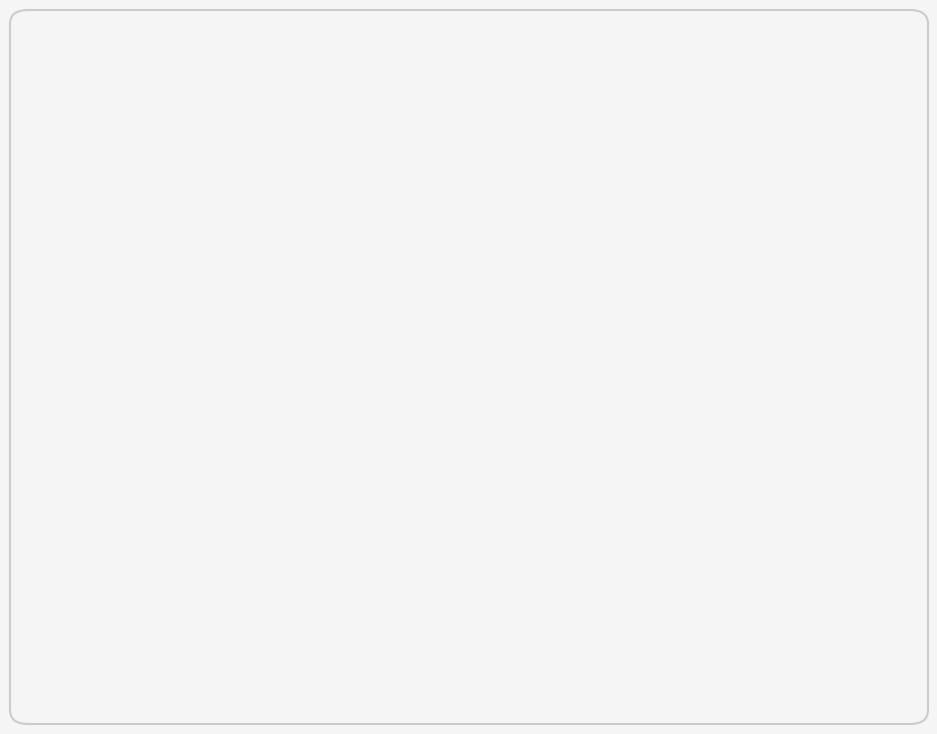

Which has a higher value, 清明谒陵次杨学士维新韵 or 清明谒陵遂游西山 其三?

清明谒陵次杨学士维新韵